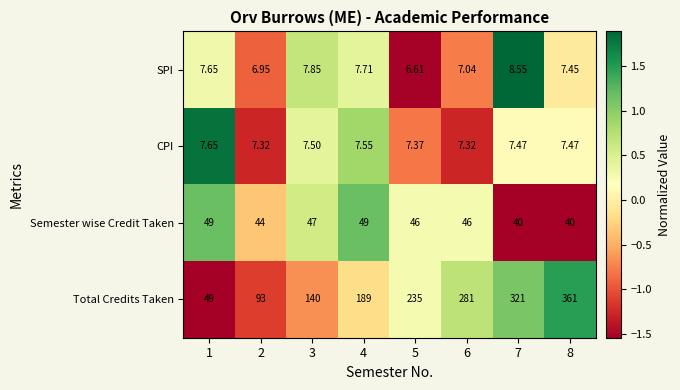

At 6, list the series in order from largest to smallest.

Total Credits Taken, Semester wise Credit Taken, CPI, SPI